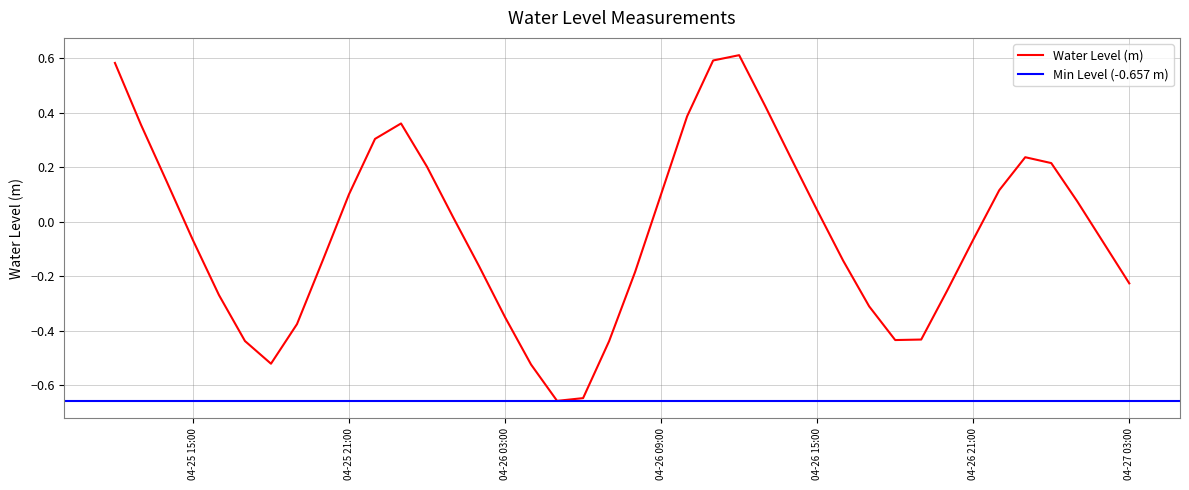

Where is the data nearest to the value 0?

2023-04-26 01:00:00